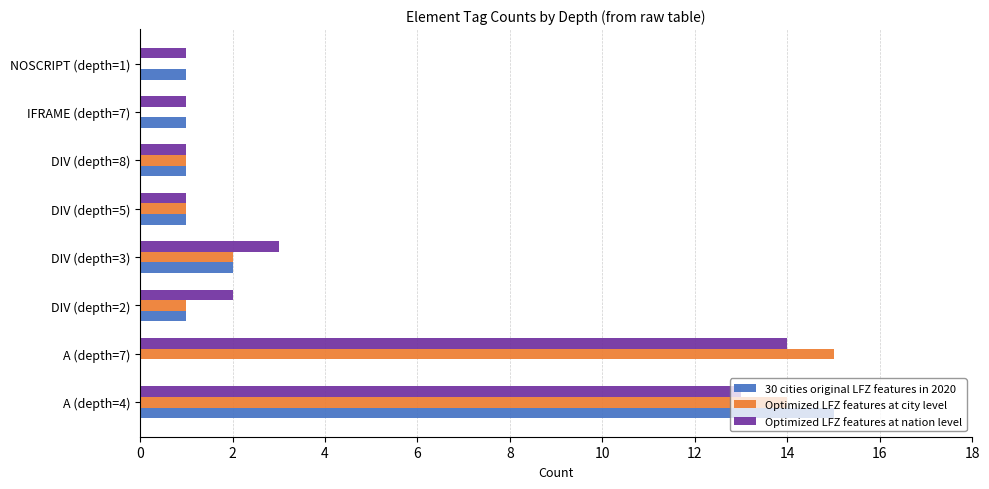

What is the maximum value for Optimized LFZ features at nation level?

14